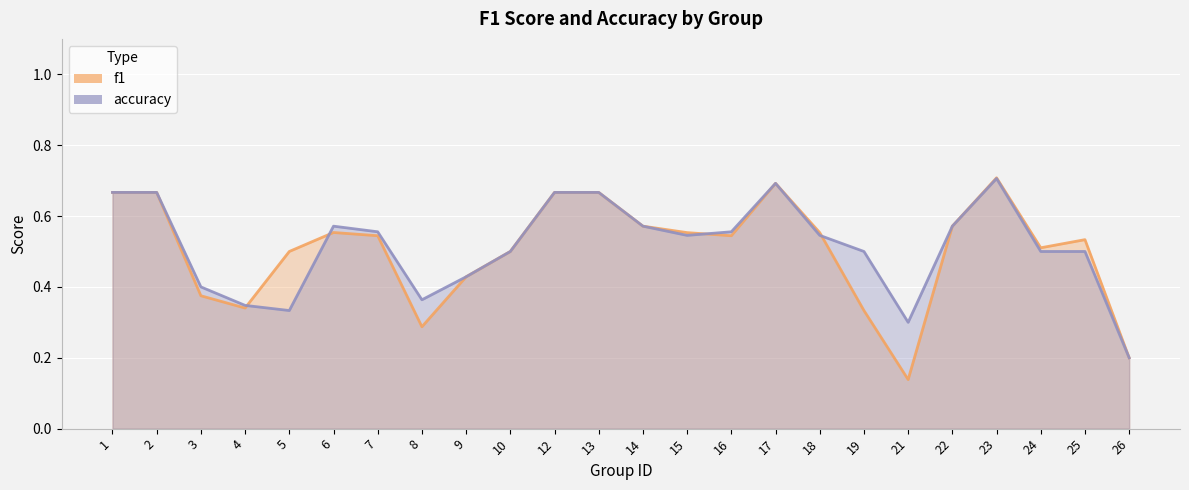

Reading left to right, extract all data points from this chart.

f1: 0.7	0.7	0.4	0.3	0.5	0.6	0.5	0.3	0.4	0.5	0.7	0.7	0.6	0.6	0.5	0.7	0.6	0.3	0.1	0.6	0.7	0.5	0.5	0.2
accuracy: 0.7	0.7	0.4	0.3	0.3	0.6	0.6	0.4	0.4	0.5	0.7	0.7	0.6	0.5	0.6	0.7	0.5	0.5	0.3	0.6	0.7	0.5	0.5	0.2